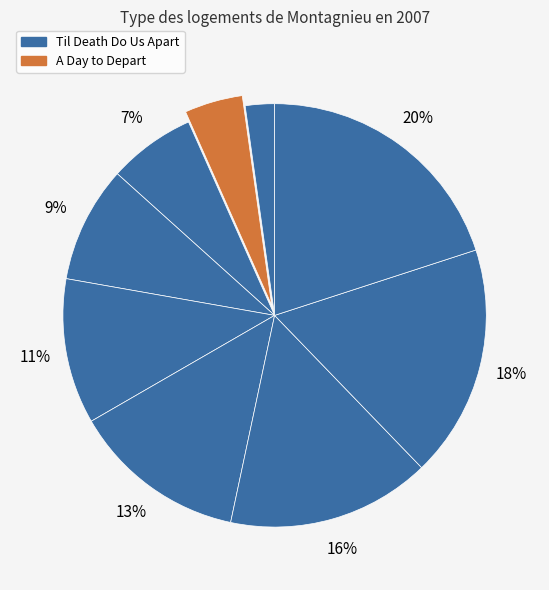

Count the number of slices in the pie.

9